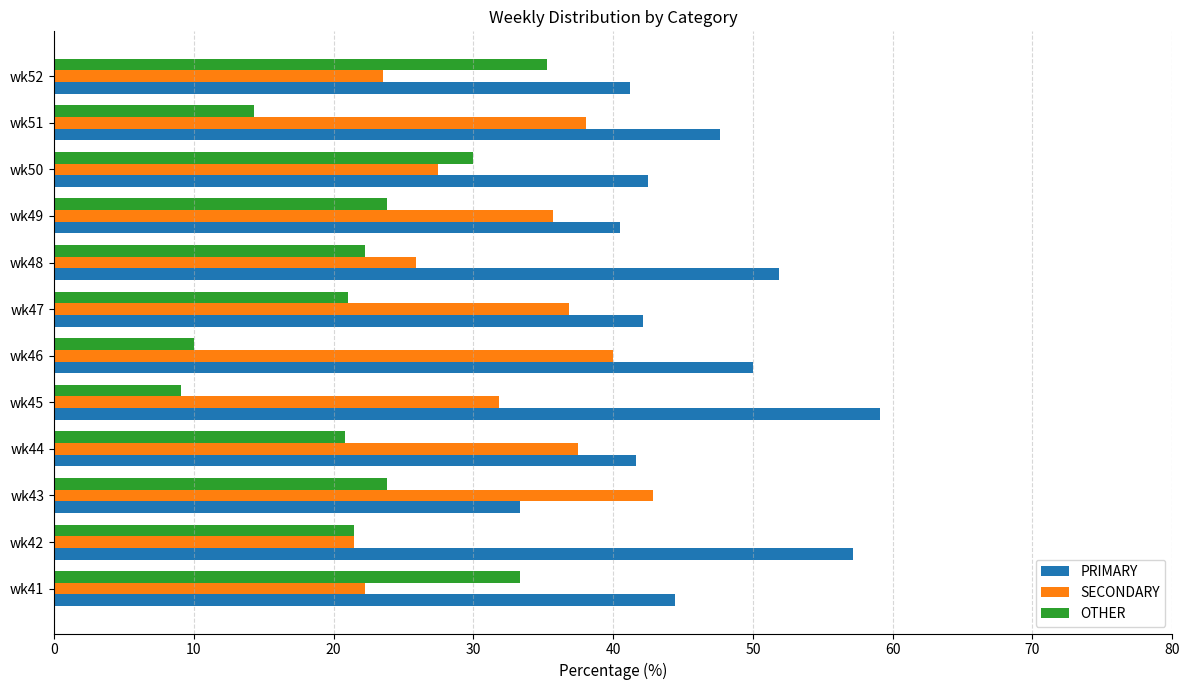

Is it true that PRIMARY equals 57.1 at wk42?

True